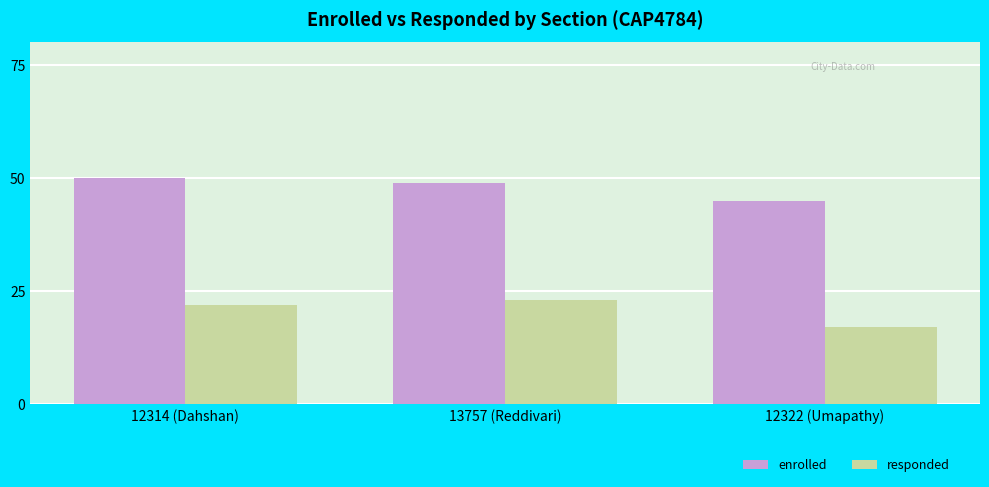

What position from the left is 12322 (Umapathy)?

3